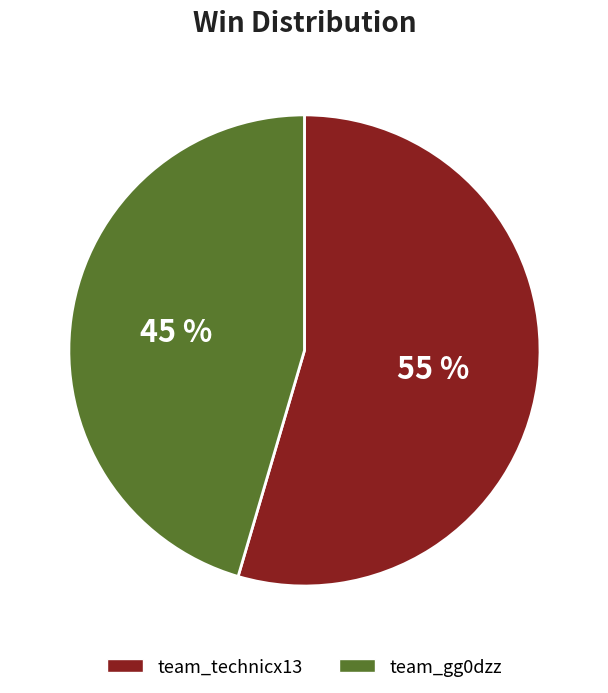

Which has a higher value, team_gg0dzz or team_technicx13?

team_technicx13